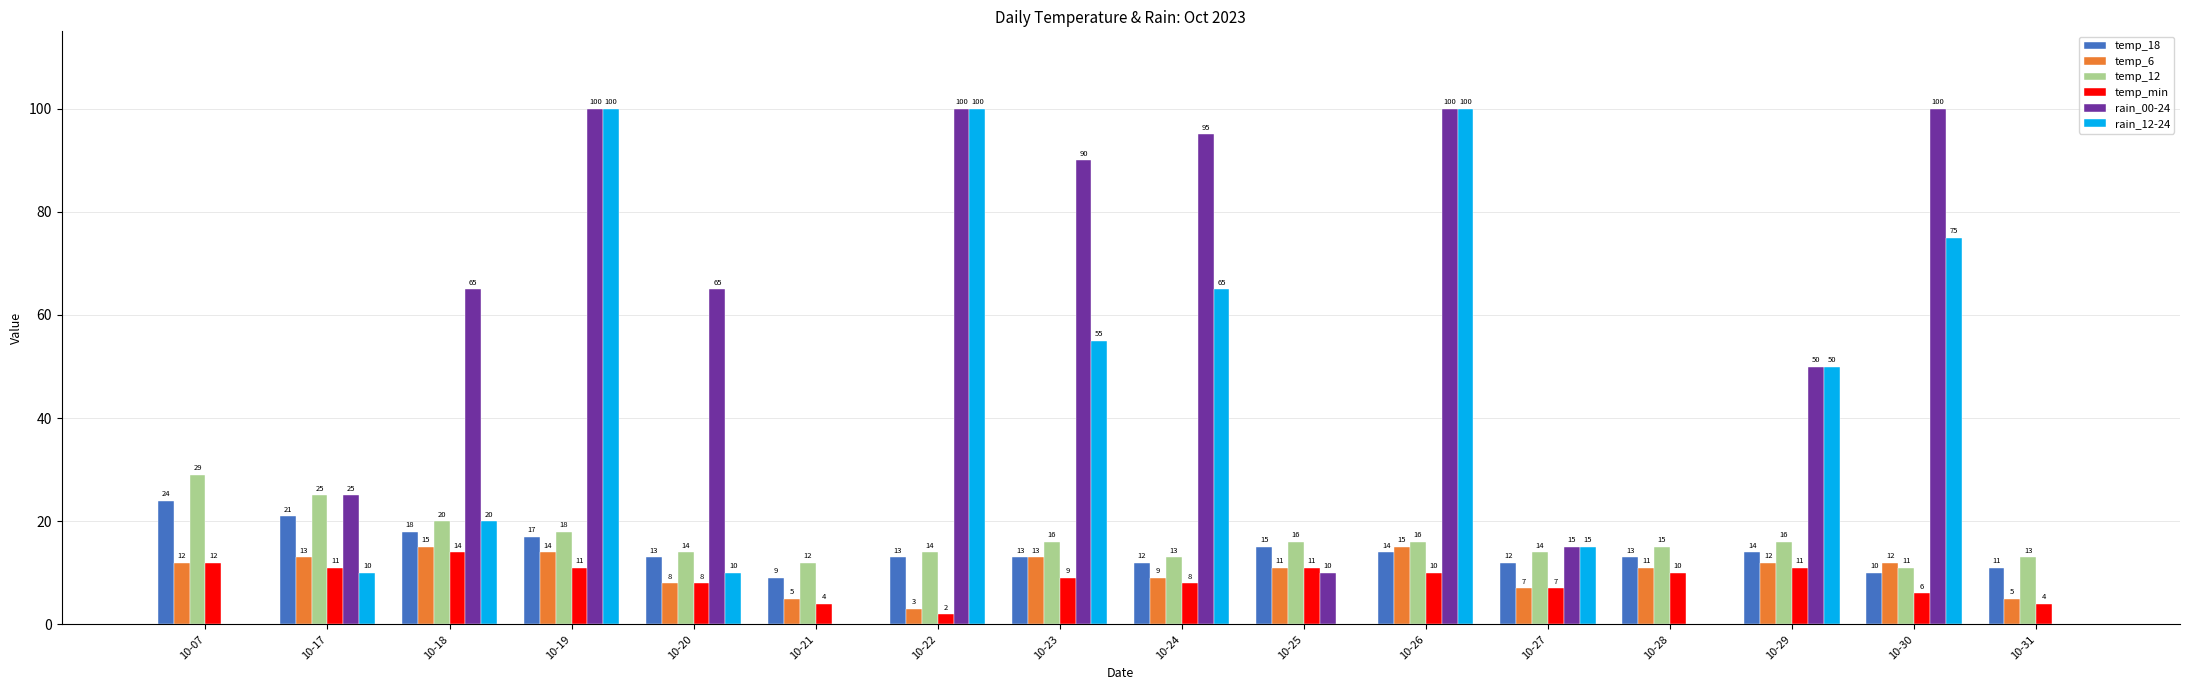

Is the value of rain_00-24 at 10-19 greater than the value of rain_12-24 at 10-21?

Yes